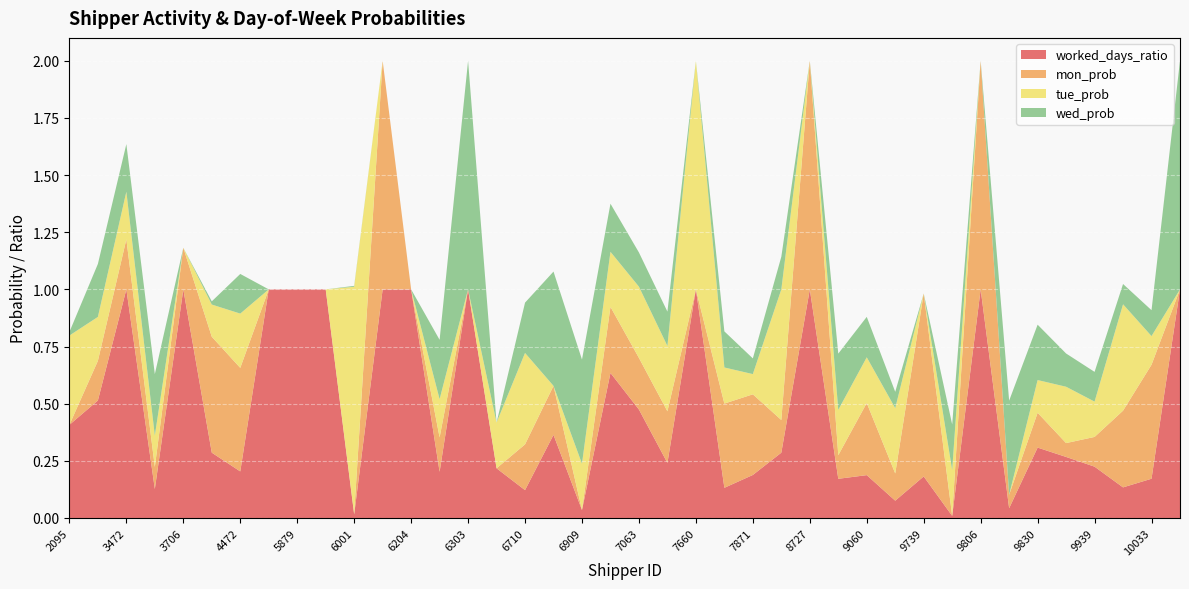

What is the difference between the maximum and minimum values in the worked_days_ratio series?

1.0